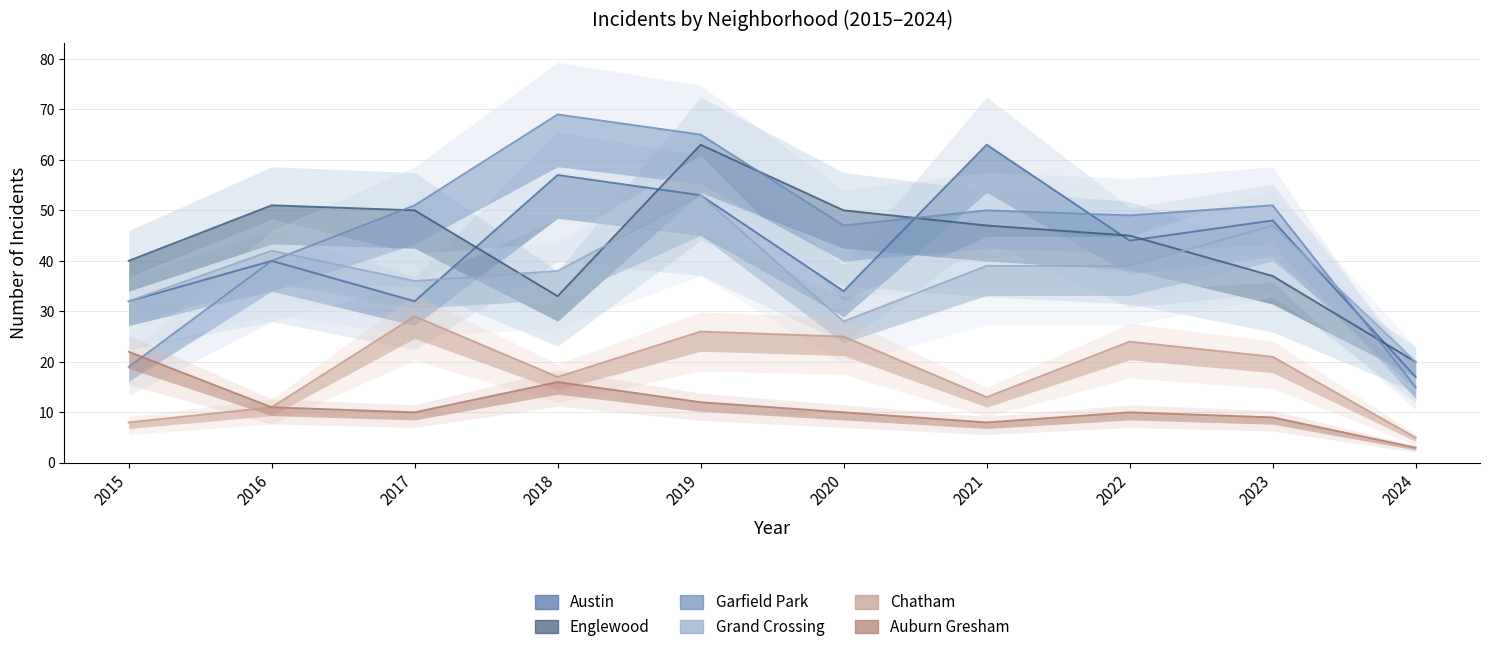

In Austin, how many points are lower than both neighbors (excluding endpoints)?

3